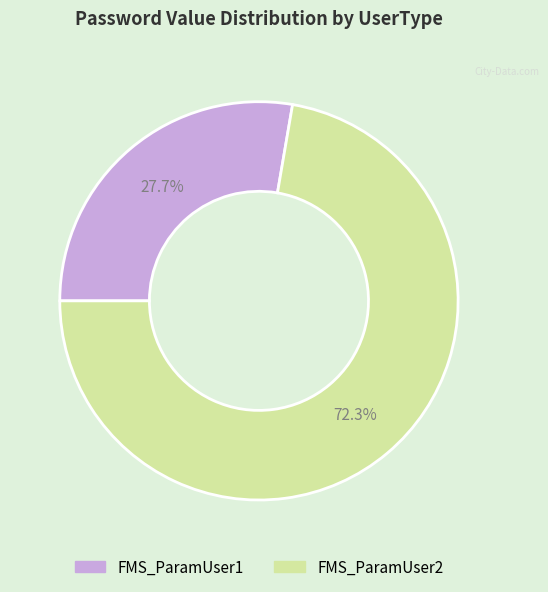

Between FMS_ParamUser1 and FMS_ParamUser2, which is larger?

FMS_ParamUser2